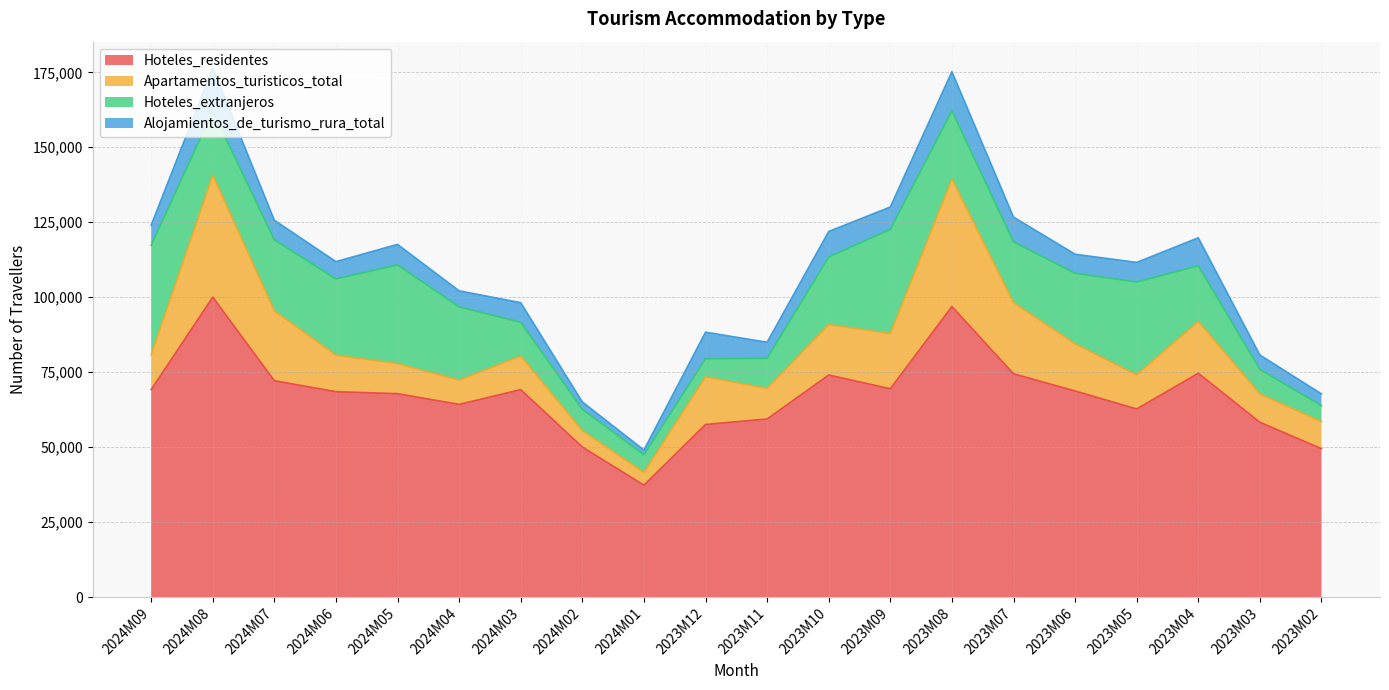

How many categories are shown in the chart?

20